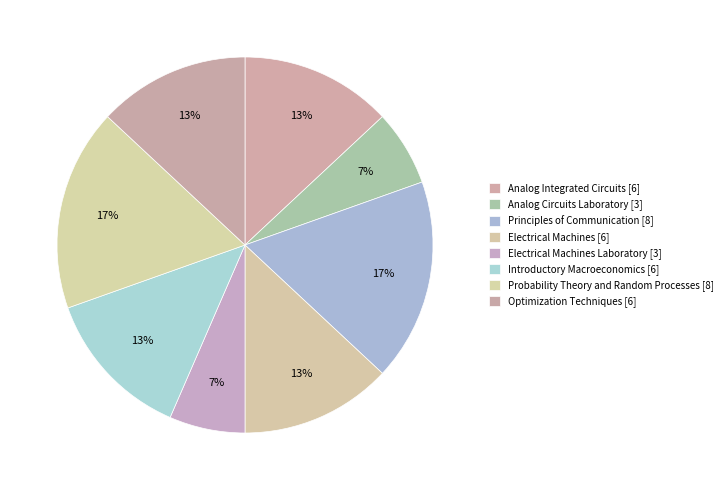

What is the change in value from Analog Integrated Circuits [6] to Probability Theory and Random Processes [8]?

+2